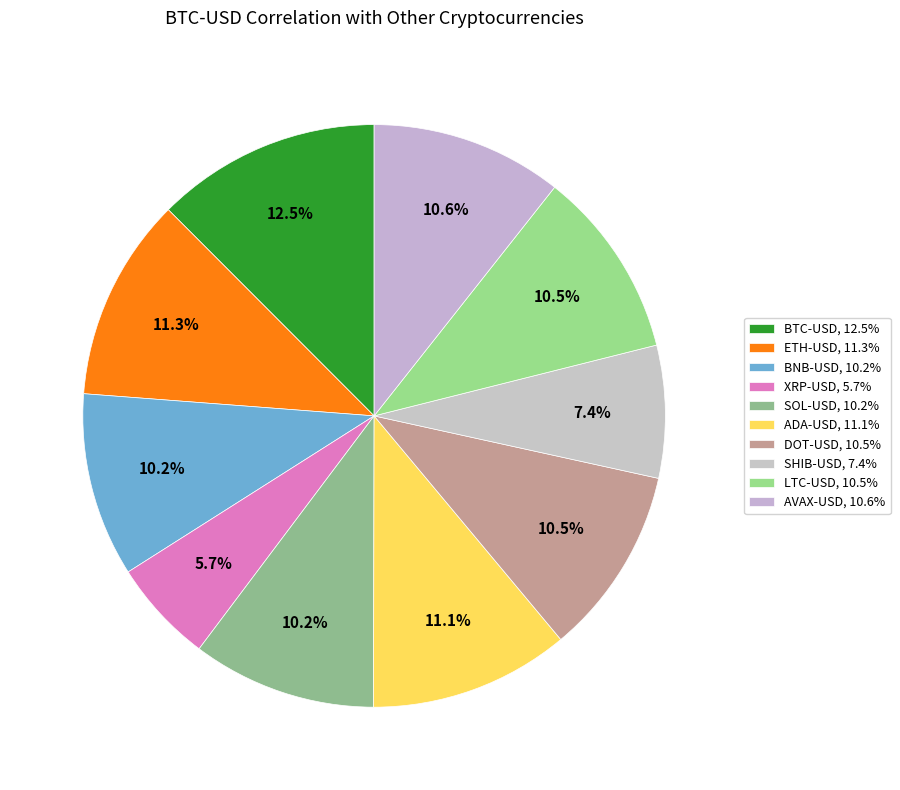

Which slice is the largest?

BTC-USD